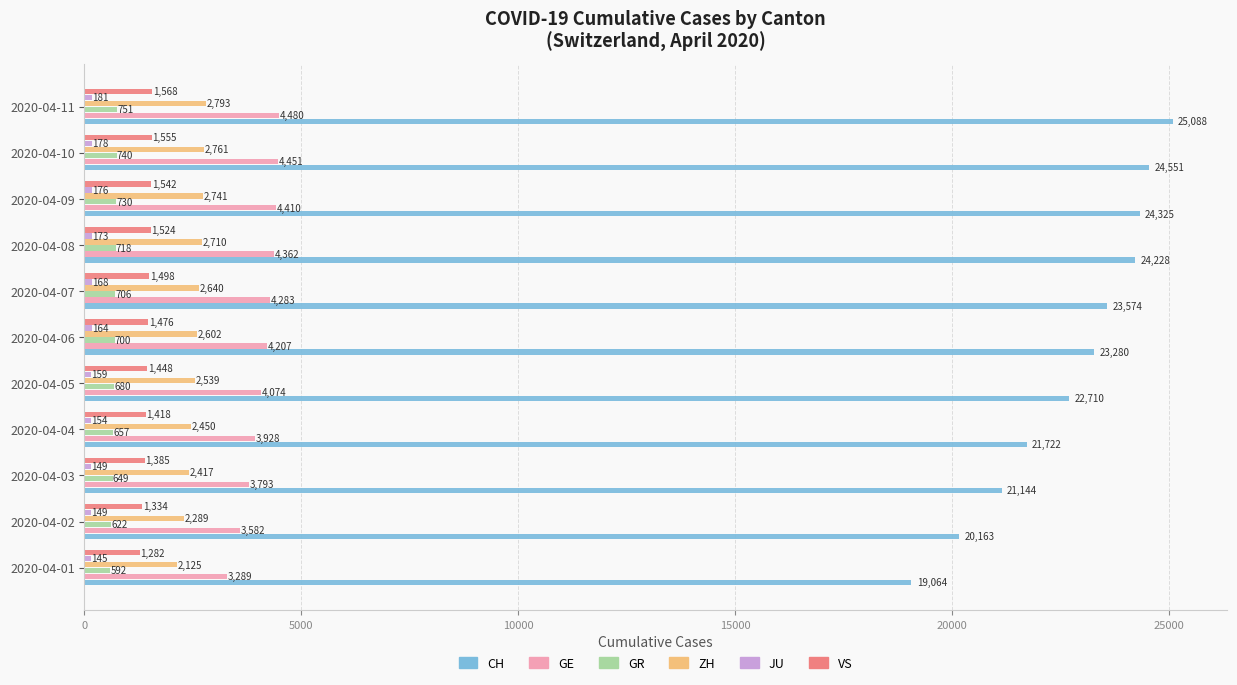

Which series changed the most between 2020-04-05 and 2020-04-08?

CH